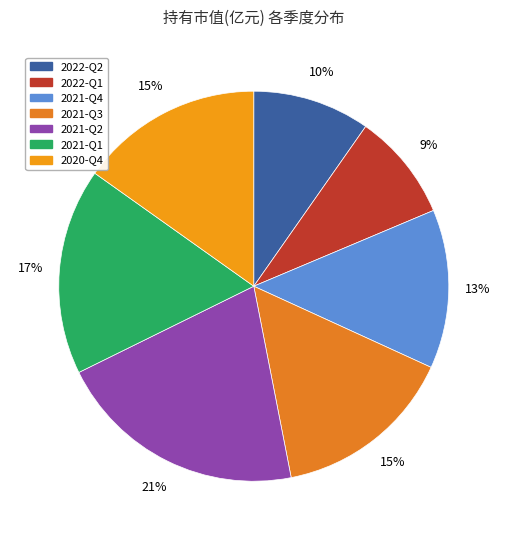

What is the ratio of the value at 2021-Q2 to the value at 2020-Q4?

1.4